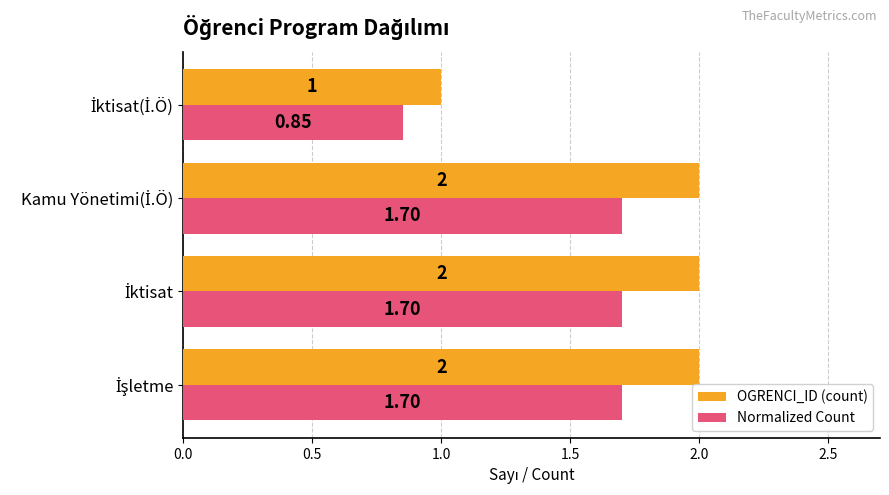

What is the difference between the maximum and minimum values in the OGRENCI_ID (count) series?

1.0